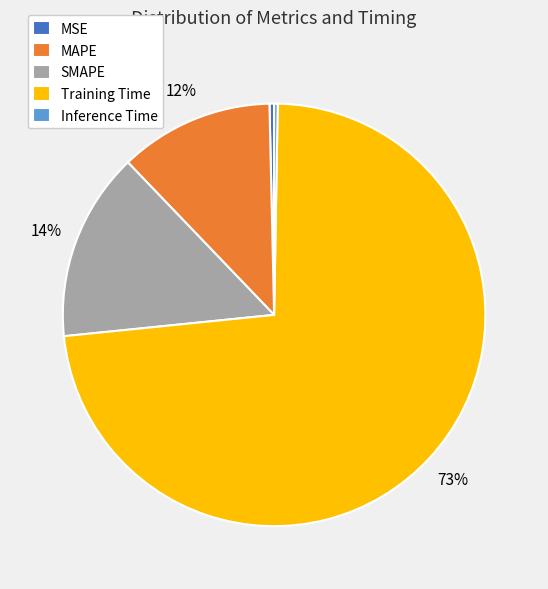

Is it true that MSE is 7% of the pie?

False